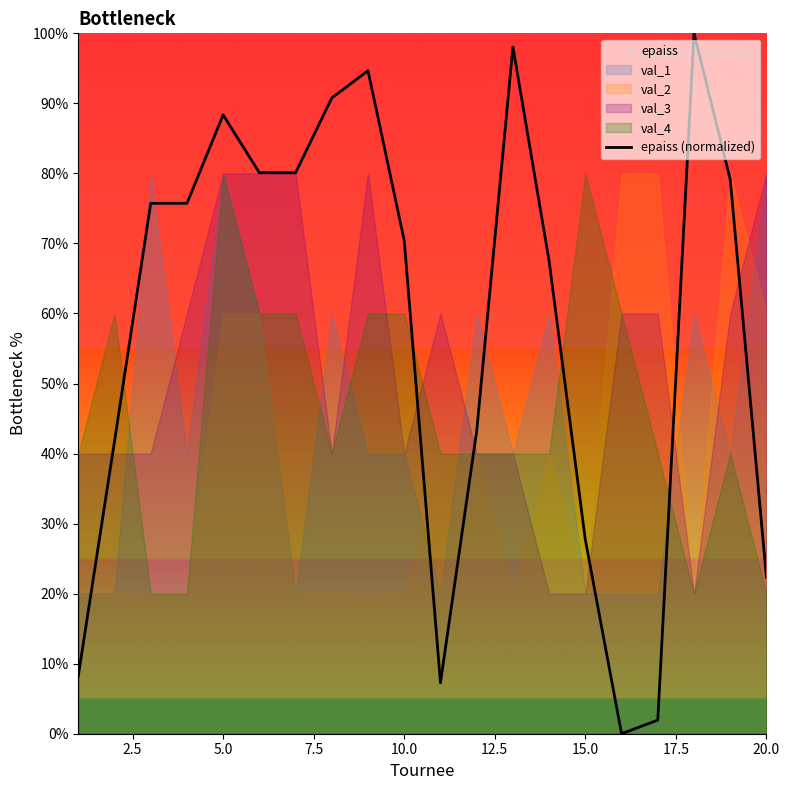

True or false: epaiss (normalized) has a value of 88.3 at 5.0.

True